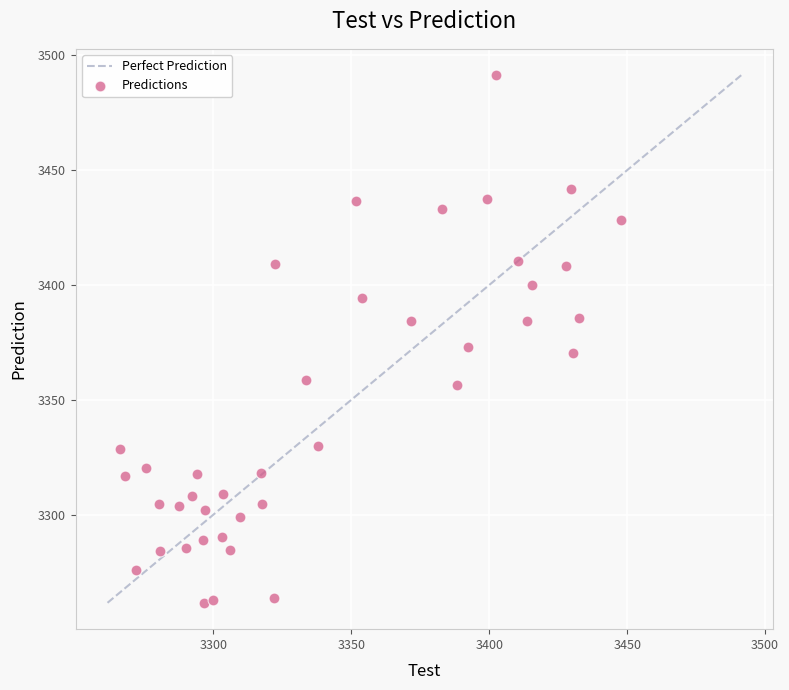

What is the range of Y values (max minus min)?

229.6